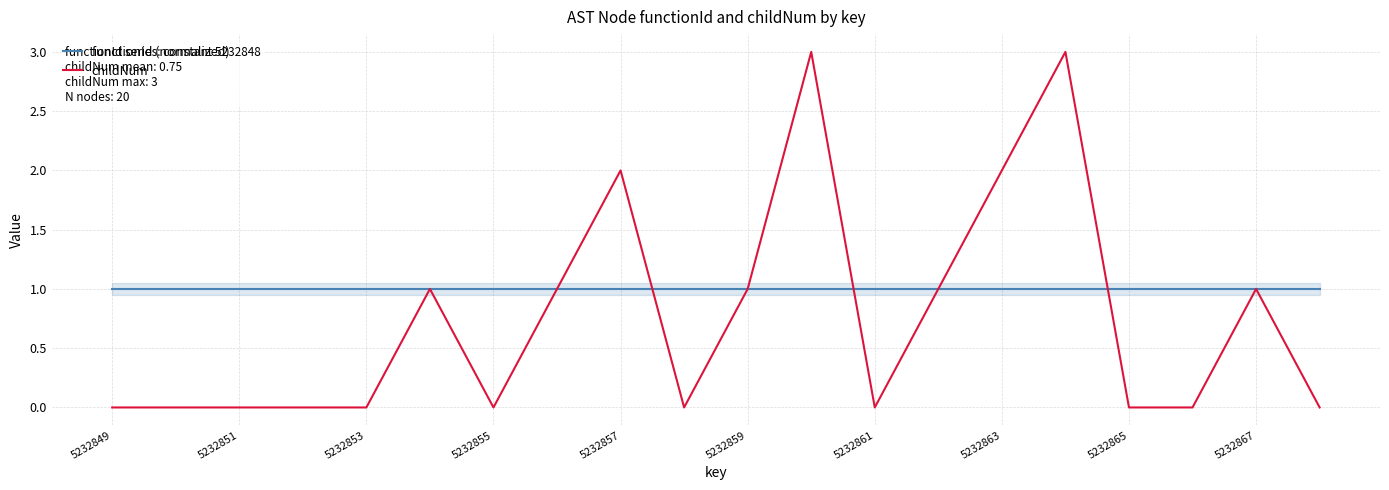

Reading right to left, transcribe all the data shown in this chart.

functionId (normalized): 1	1	1	1	1	1	1	1	1	1	1	1	1	1	1	1	1	1	1	1
childNum: 0	1	0	0	3	2	1	0	3	1	0	2	1	0	1	0	0	0	0	0